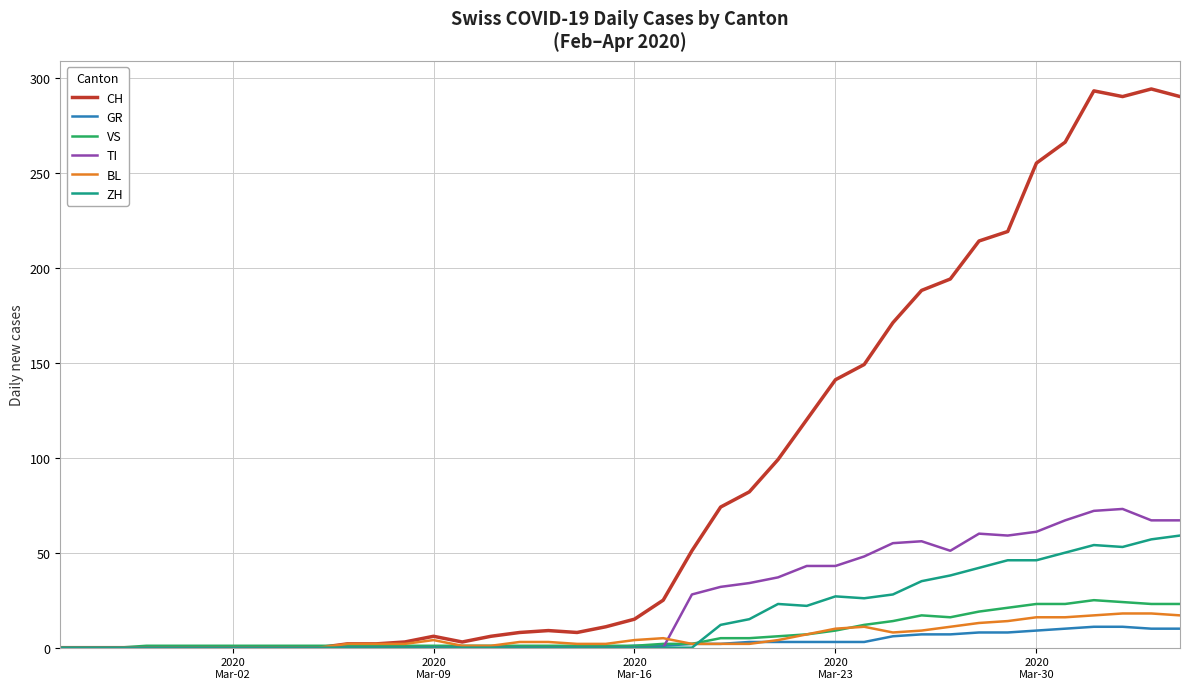

What is the average value of the BL series?

6